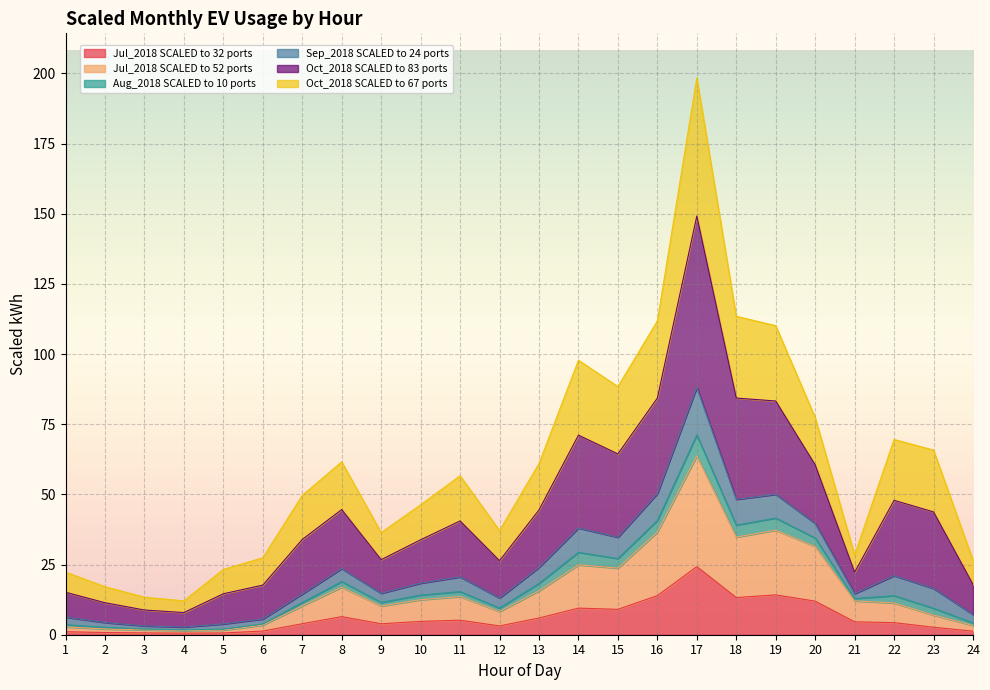

Is the value of Aug_2018 SCALED to 10 ports at 18 greater than the value of Jul_2018 SCALED to 52 ports at 12?

Yes